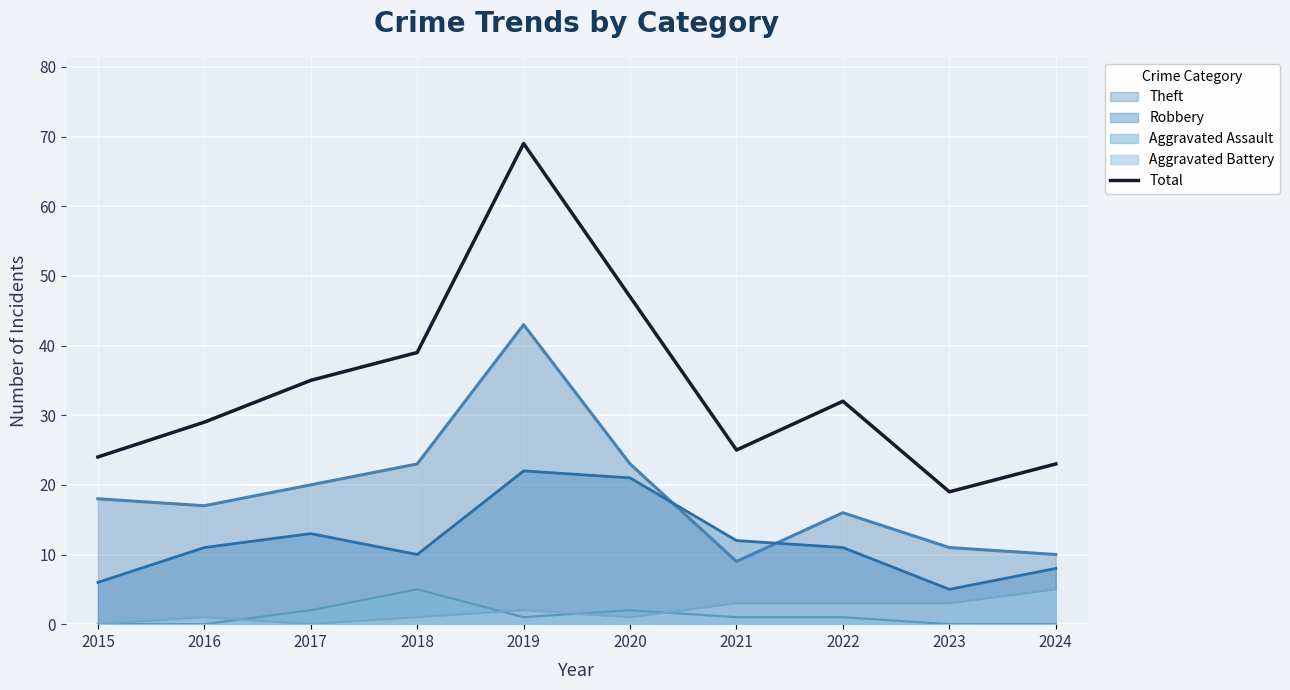

Where is the first local maximum?

2019